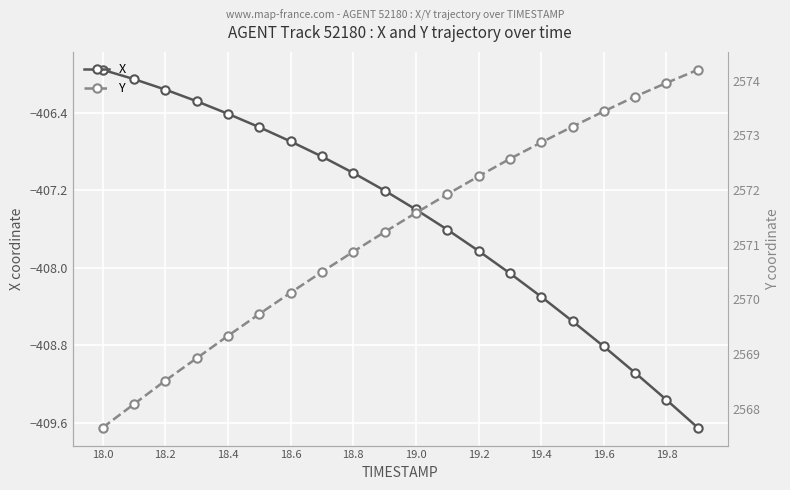

What is the label of the 1st point from the left?

18.0